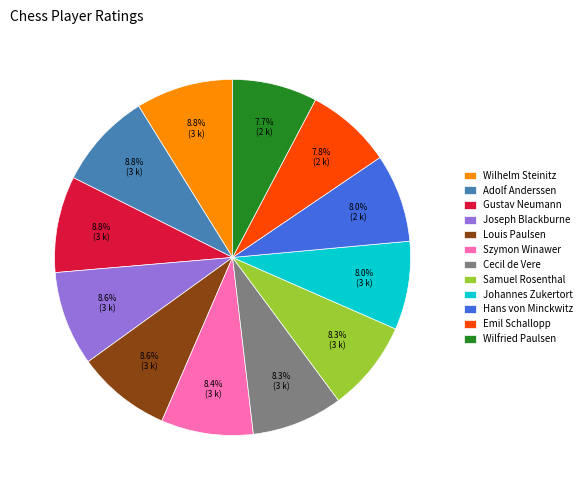

Is there a majority slice in this chart?

No